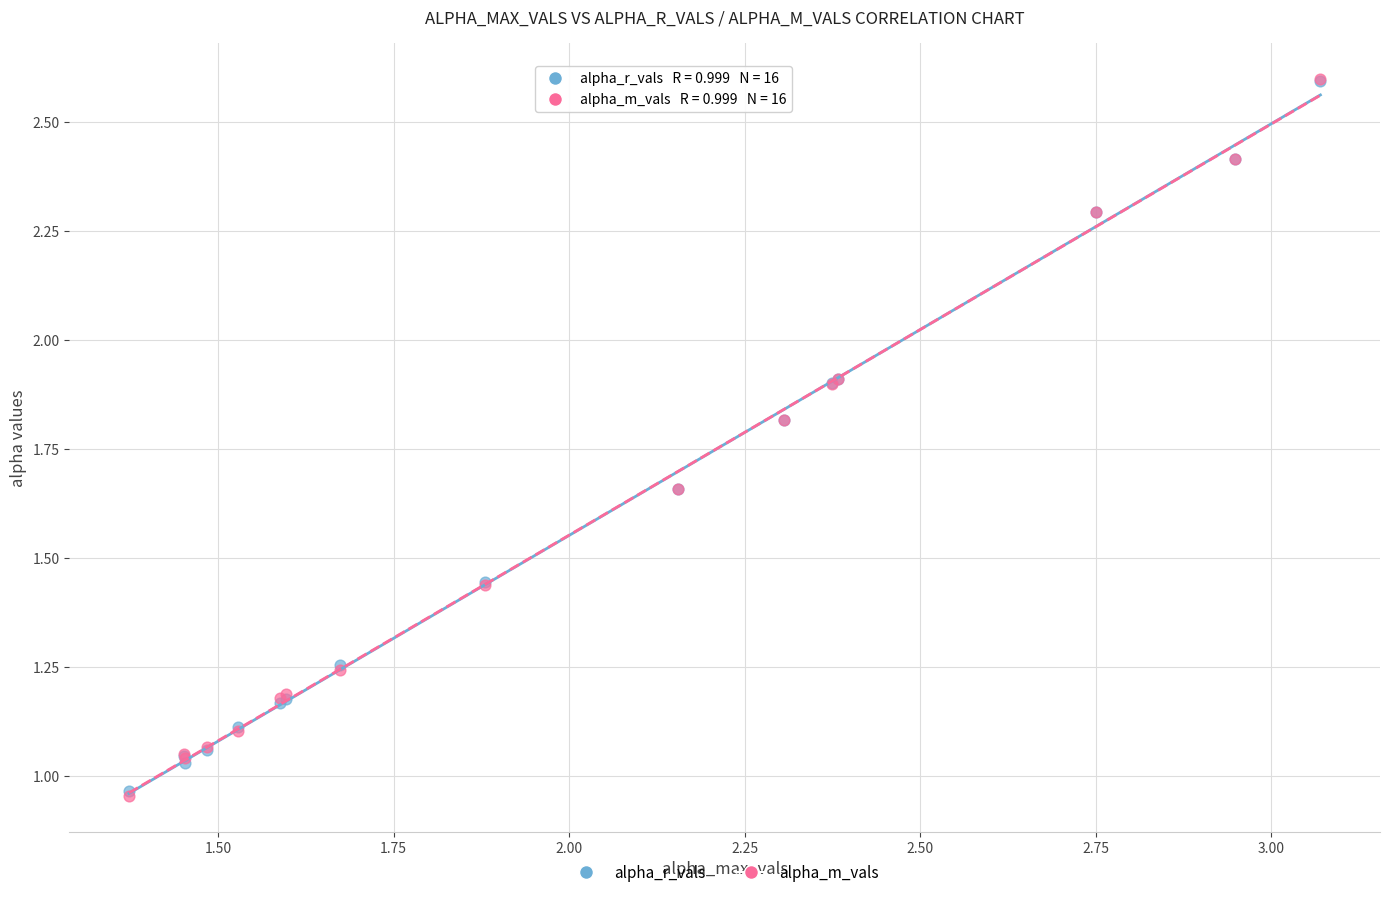

Which series has the widest spread of Y values?

alpha_m_vals